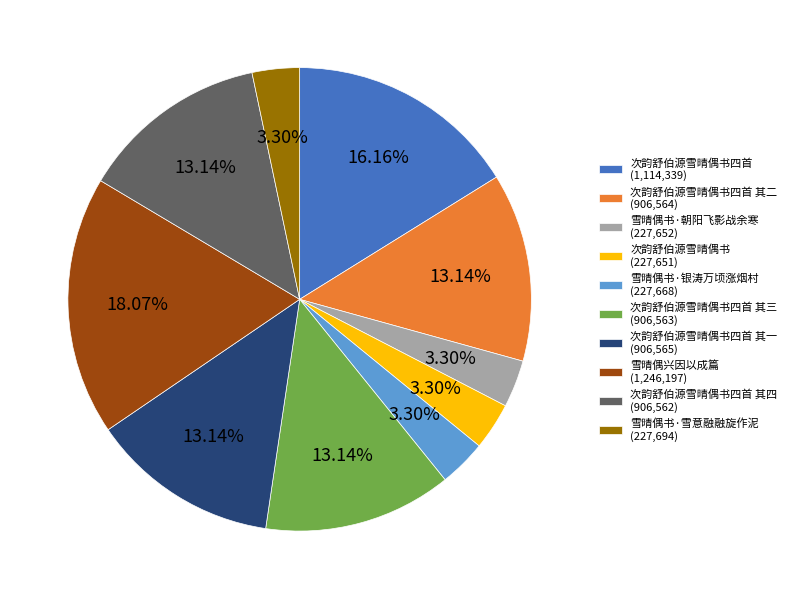

To the nearest percent, what is the difference between the largest and smallest slice percentages?

15%